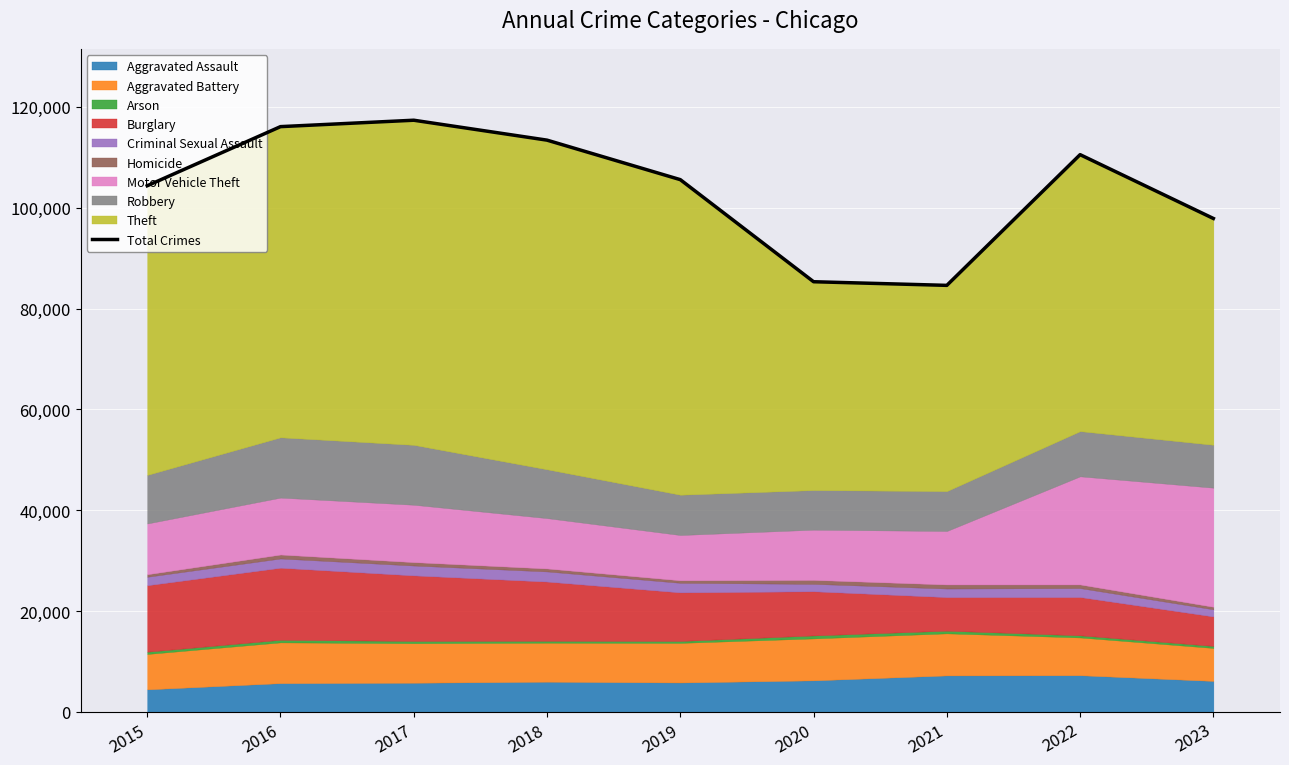

What is the change in value from 2021 to 2022?

+25928